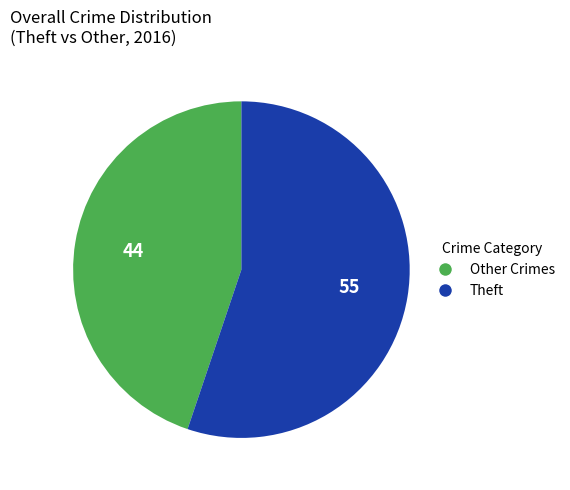

Is there any slice that represents more than half of the pie?

Yes